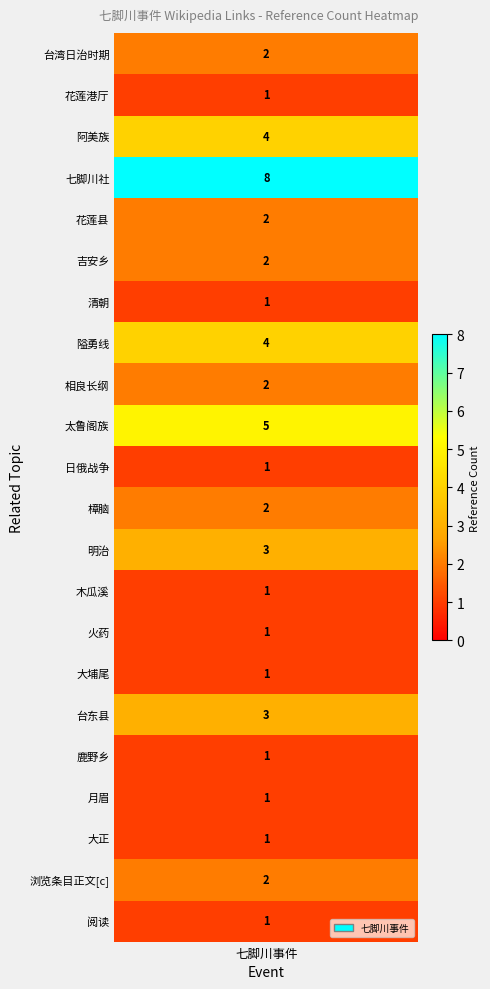

What is the greatest value displayed?

8